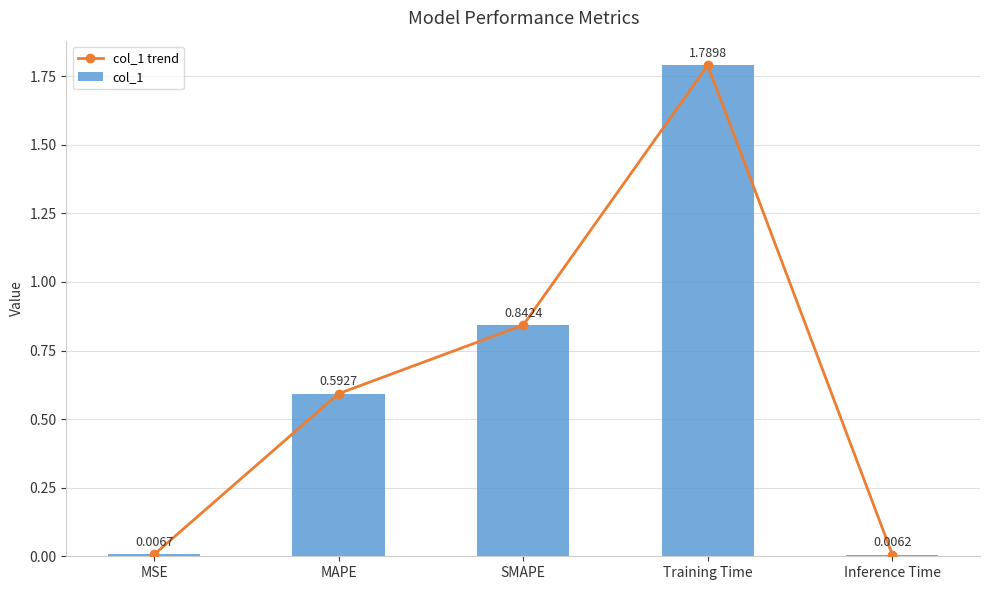

What is the label of the 4th bar from the left?

Training Time